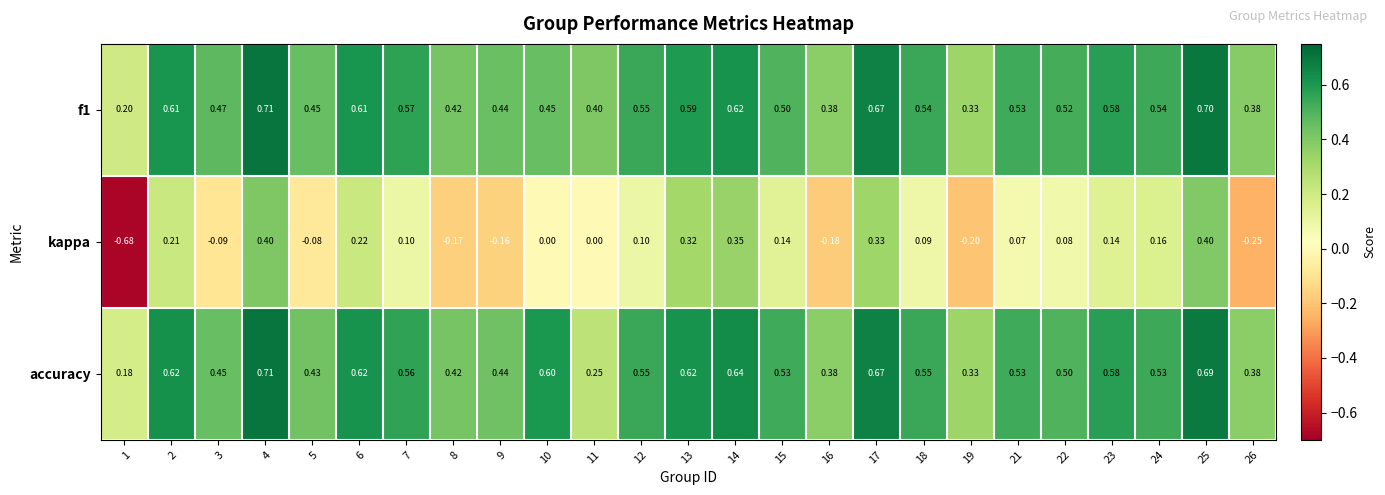

Is the value of accuracy at 16 greater than the value of f1 at 22?

No